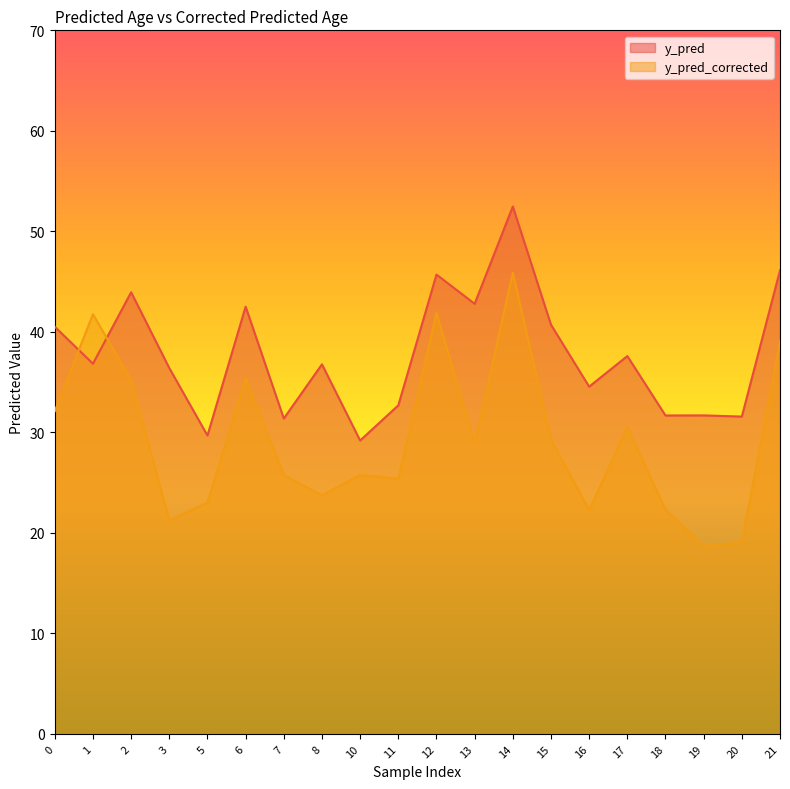

The value of y_pred_corrected at 21 is 39.1. True or false?

True